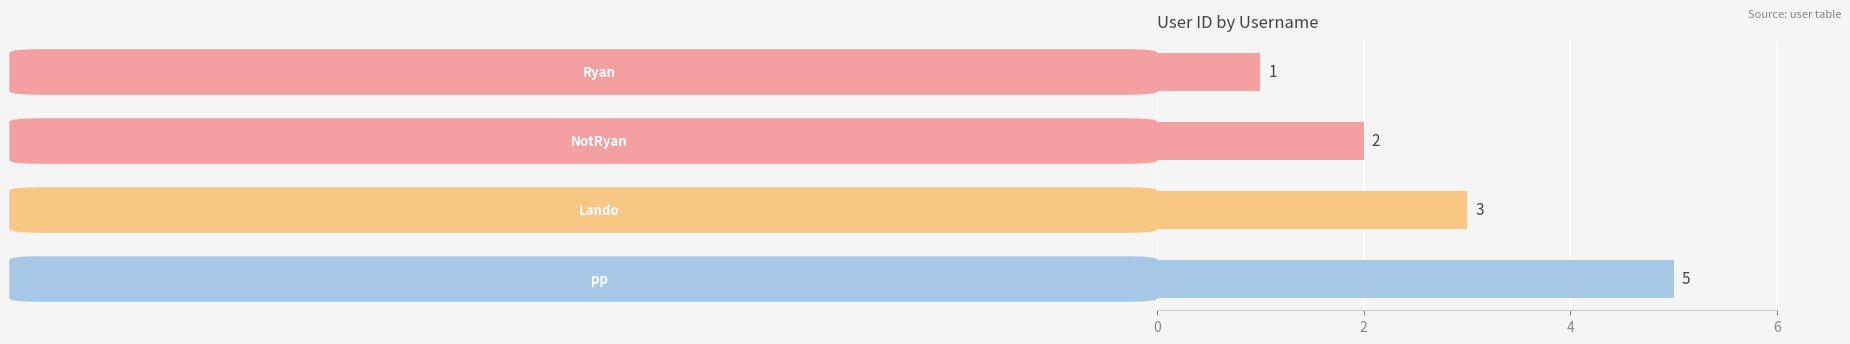

What is the maximum value shown in the chart?

5